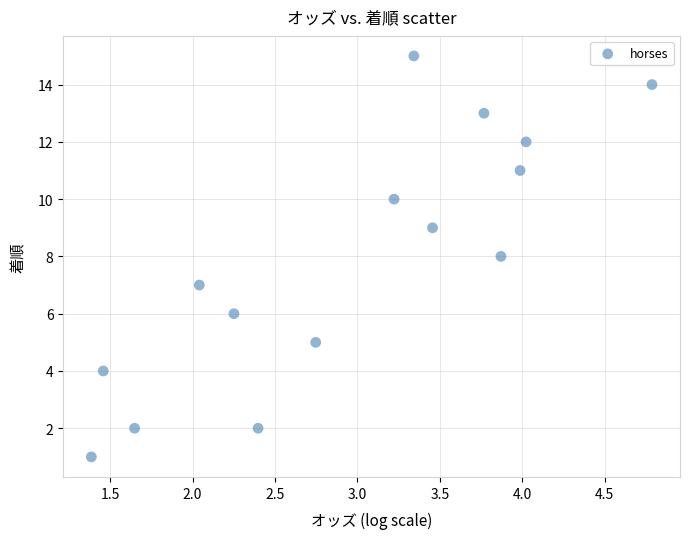

What is the range of Y values (max minus min)?

14